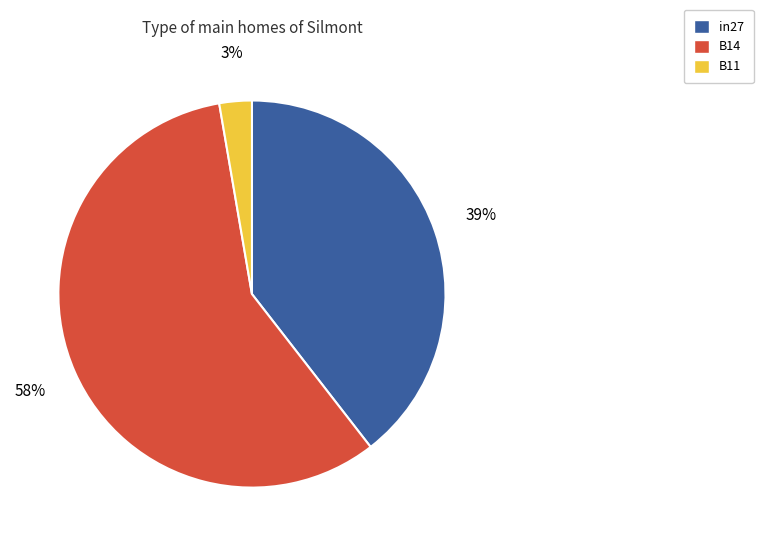

What percentage is the B11 slice, to the nearest percent?

3%